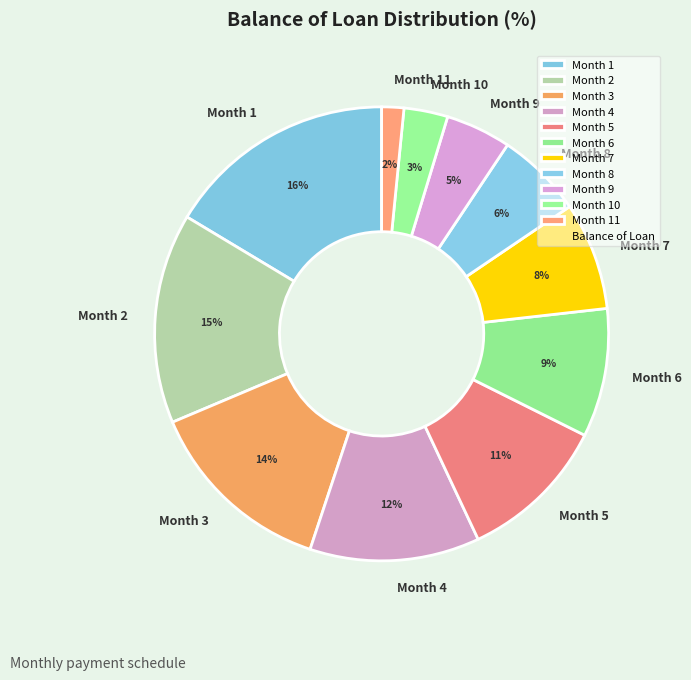

Does any single category account for the majority?

No